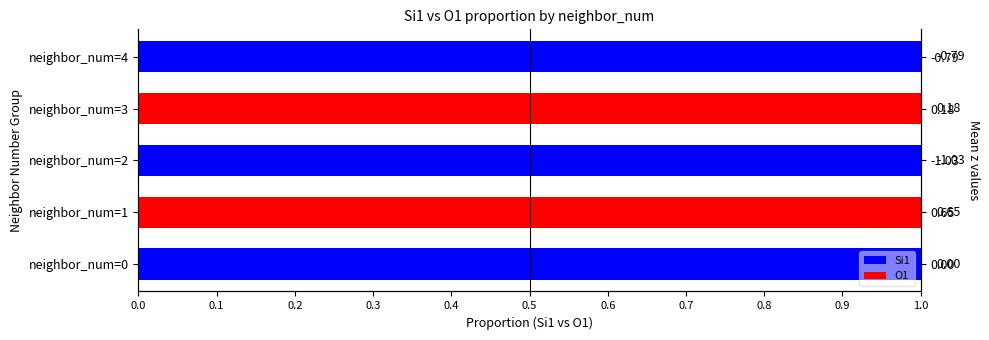

Which series has the largest range (max minus min)?

Si1